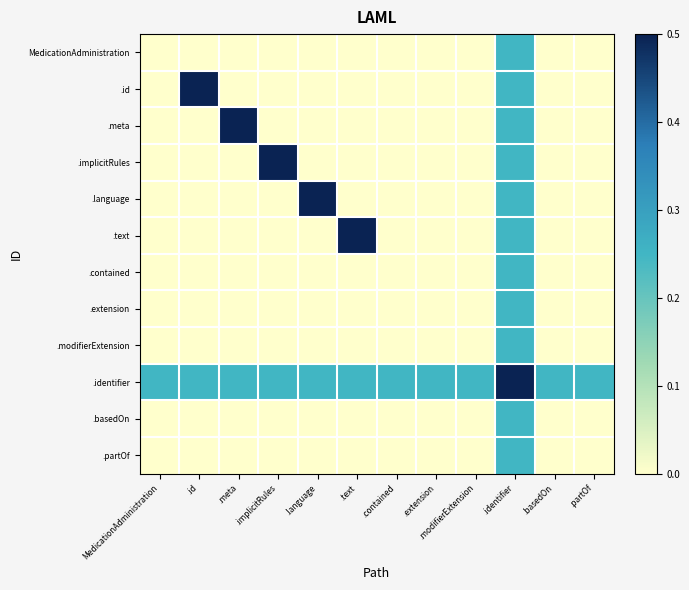

Which has a higher value, MedicationAdministration or .identifier?

.identifier